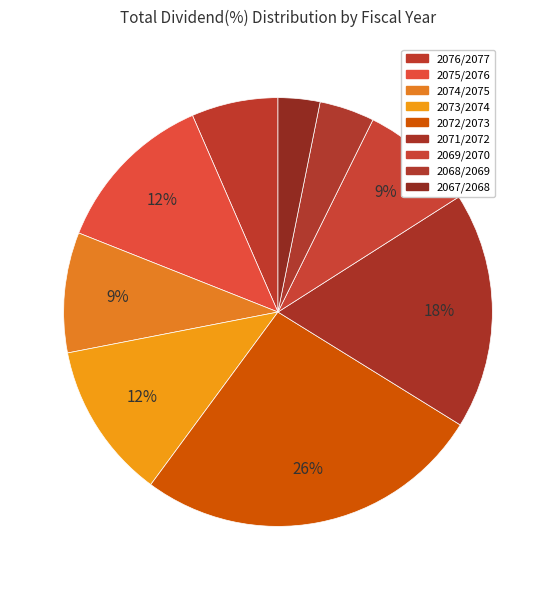

How many segments does this pie chart have?

9